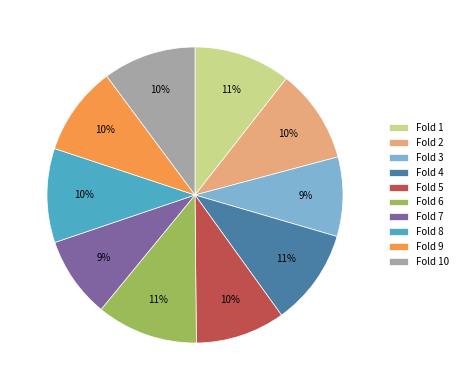

To the nearest percent, what portion does Fold 4 represent?

11%